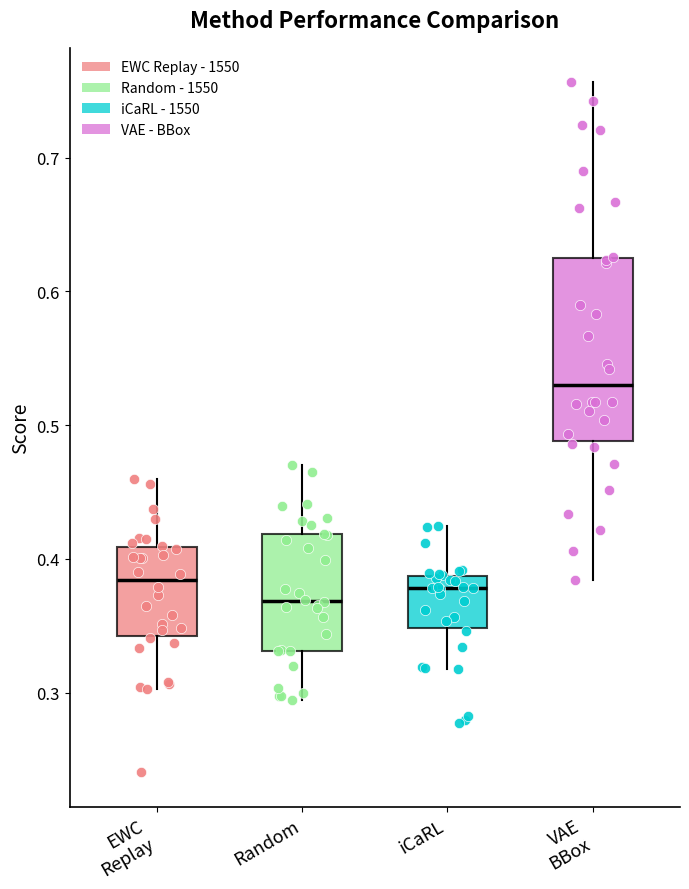

Which box's median line is the highest?

VAE BBox